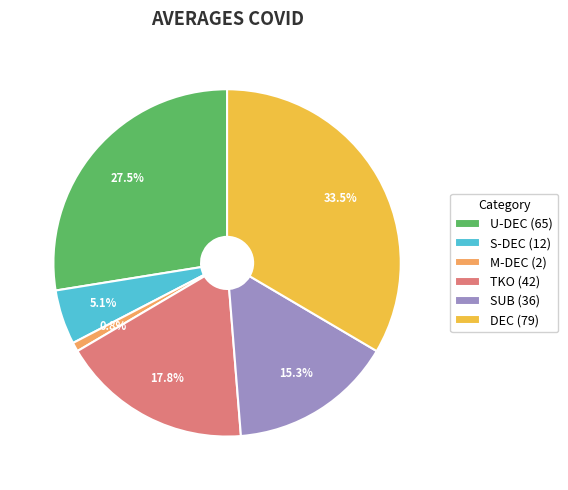

Approximately how many times larger is the value at S-DEC compared to SUB?

0.3